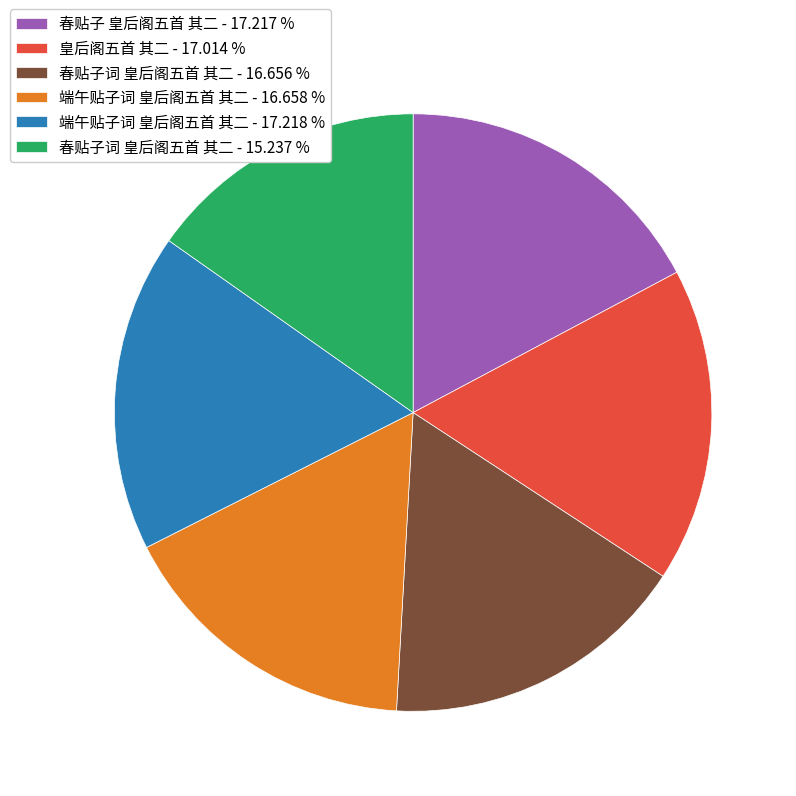

Which slice is the smallest?

春贴子词 皇后阁五首 其二 - 15.237 %